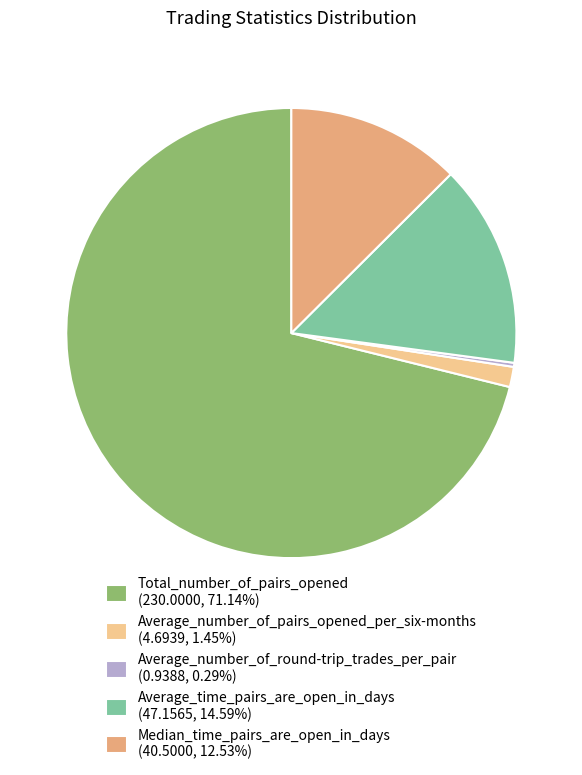

Between Average_time_pairs_are_open_in_days and Median_time_pairs_are_open_in_days, which is larger?

Average_time_pairs_are_open_in_days